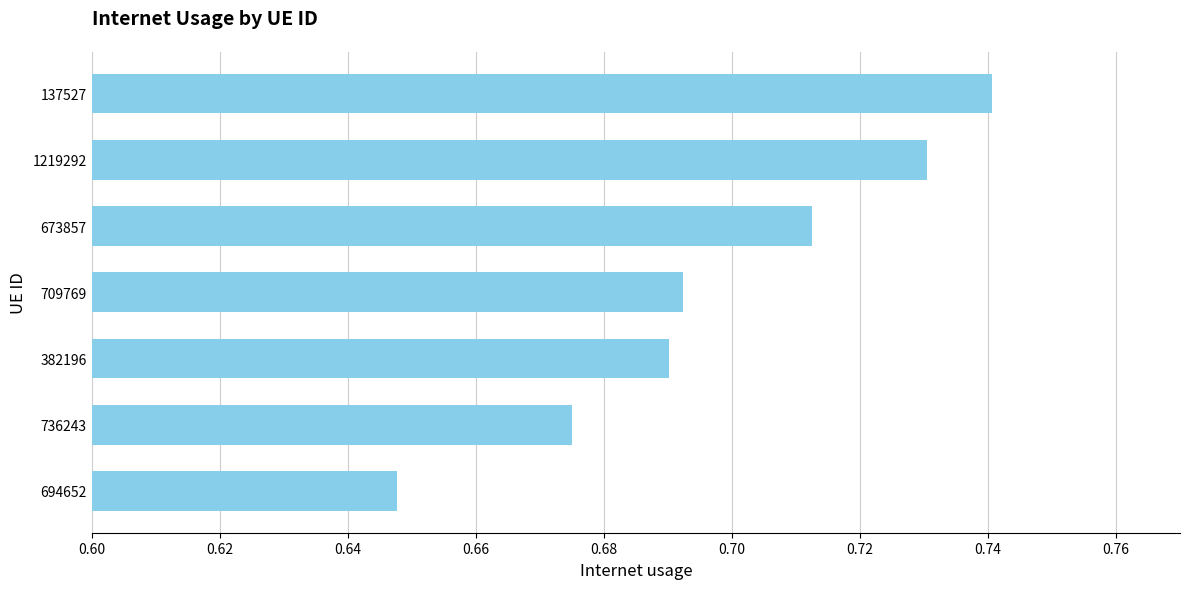

Which category has the highest value across all series?

137527